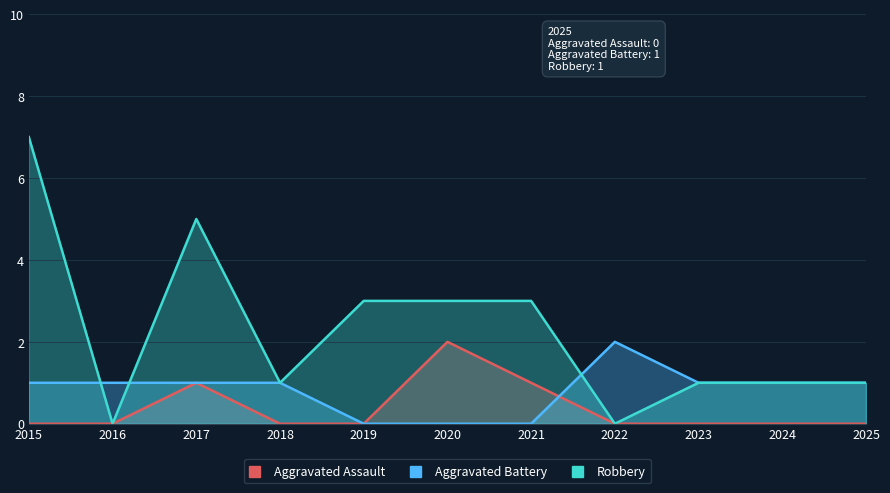

Which category has the highest value in the Robbery series?

2015